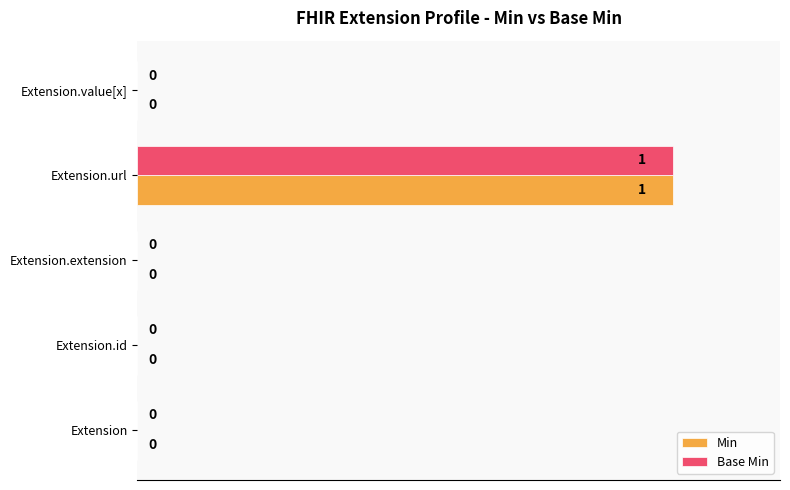

Count the number of categories in the chart.

5